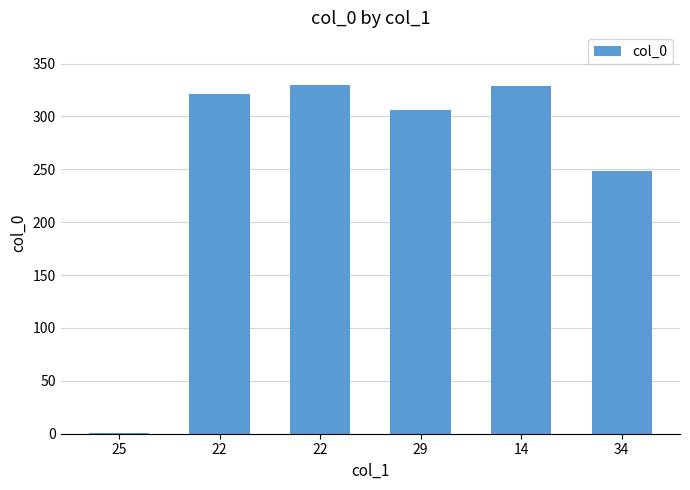

At which label does the data first exceed 321?

22